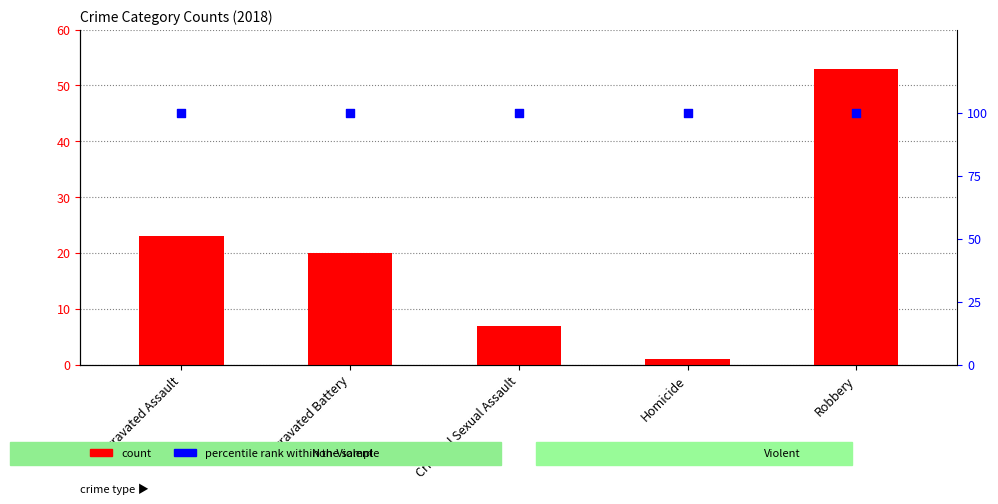

Which series contains the highest Y value?

percentile rank within the sample